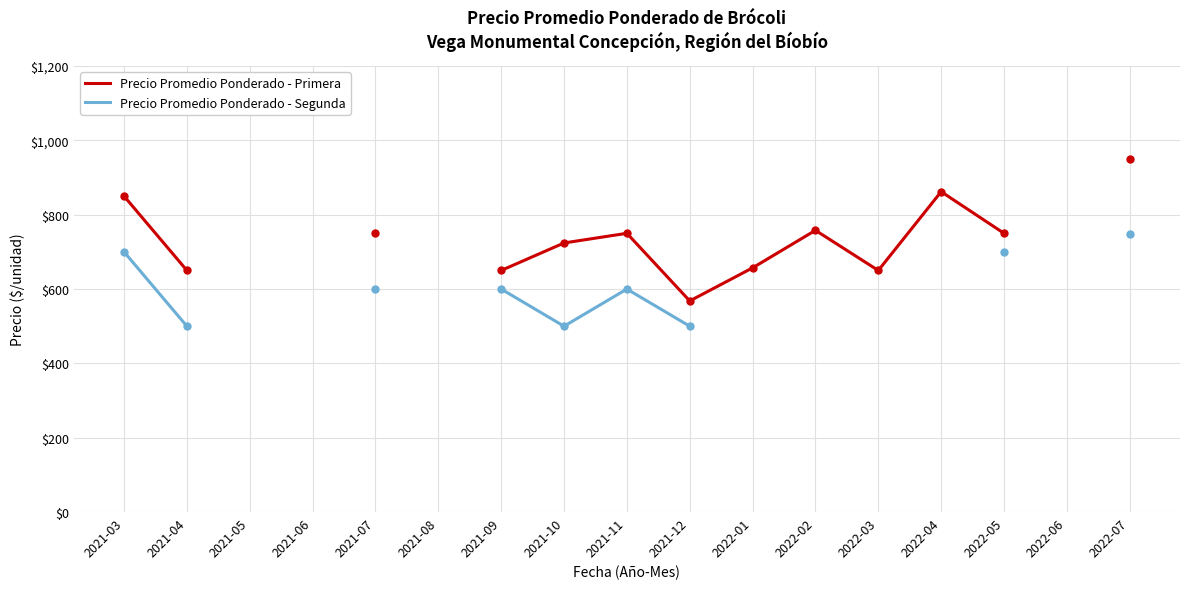

What is the sum of the Precio Promedio Ponderado - Primera values at 2021-04 and 2022-02?

1408.0